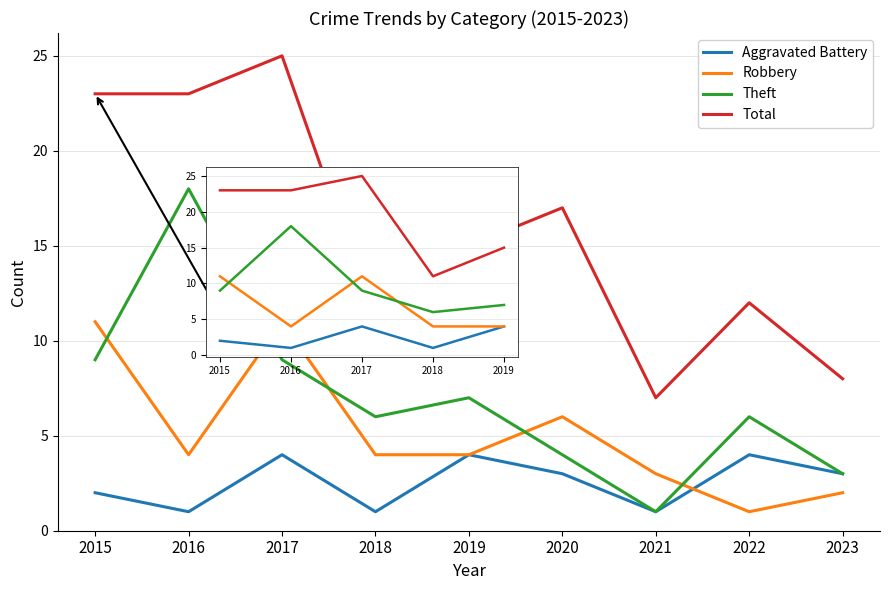

Which series changed the most between 2016 and 2019?

Theft